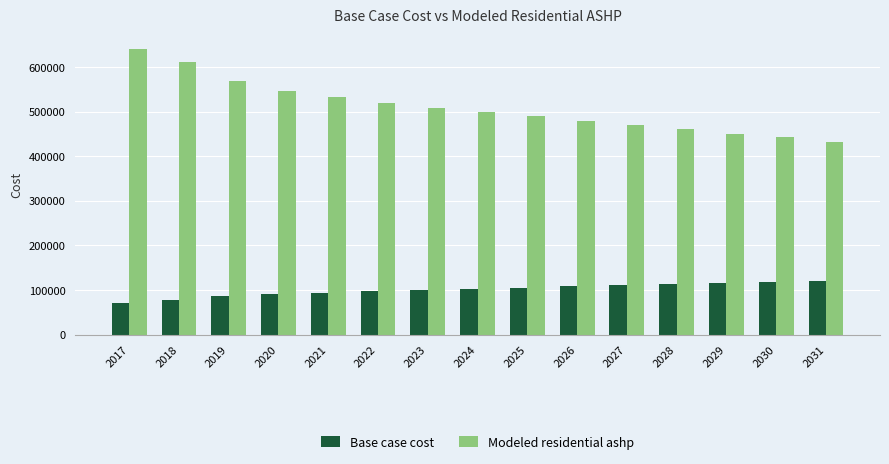

What is the sum of all Modeled residential ashp values?

7651892.9